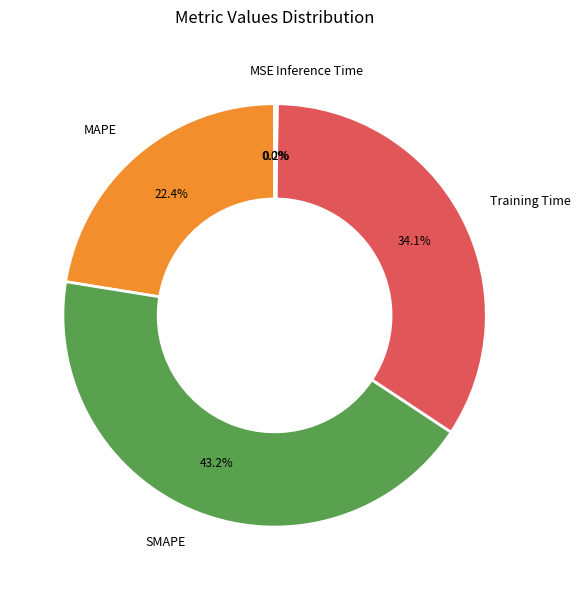

Which slice is the largest?

SMAPE